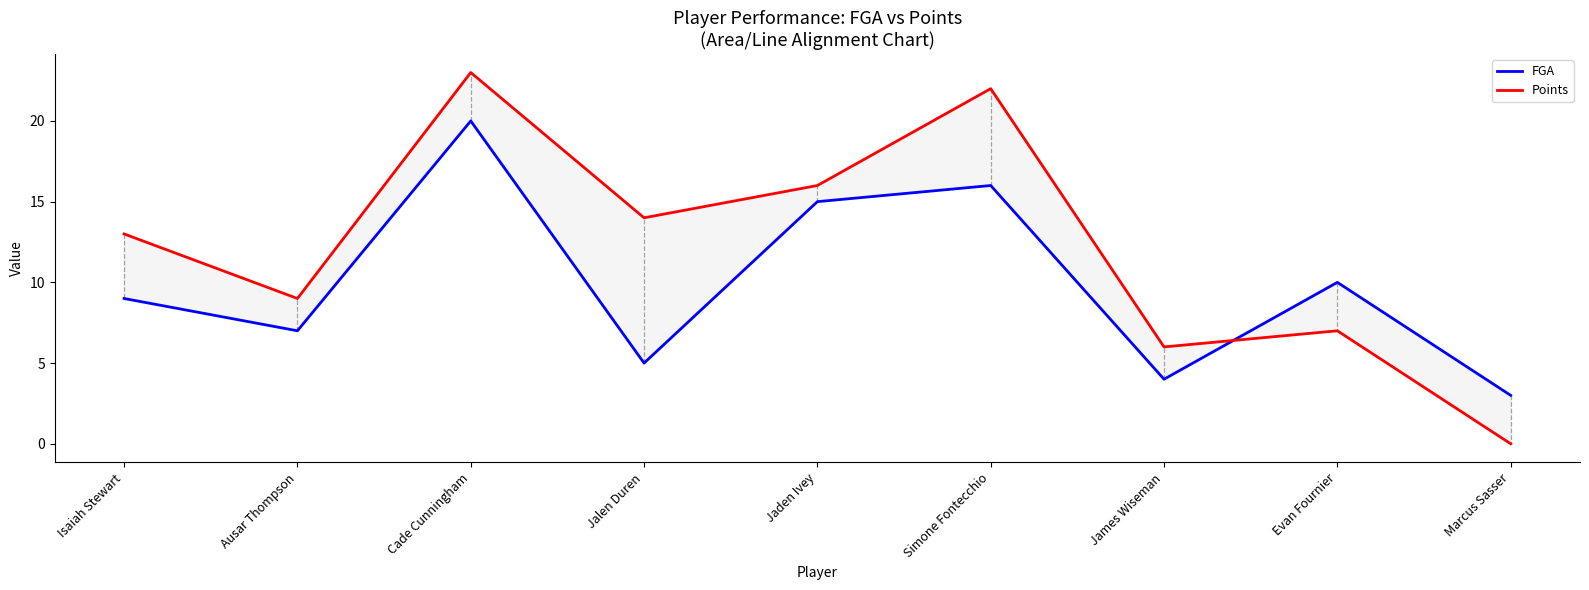

At which label is Points closest to 11?

Isaiah Stewart